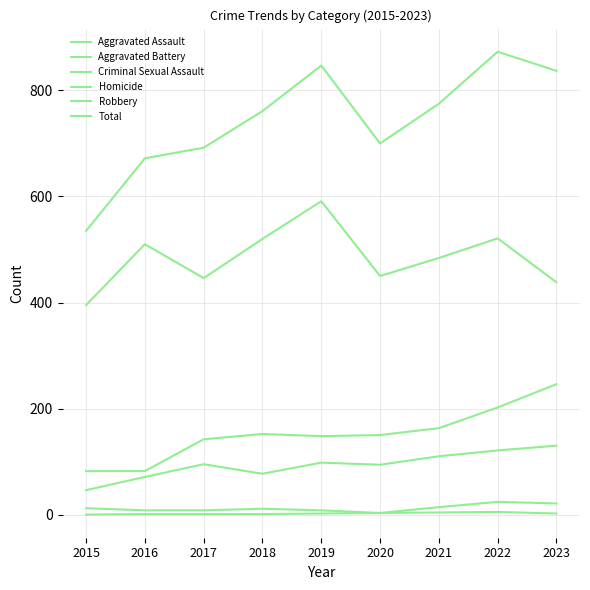

True or false: Aggravated Battery and Total cross at least once.

False